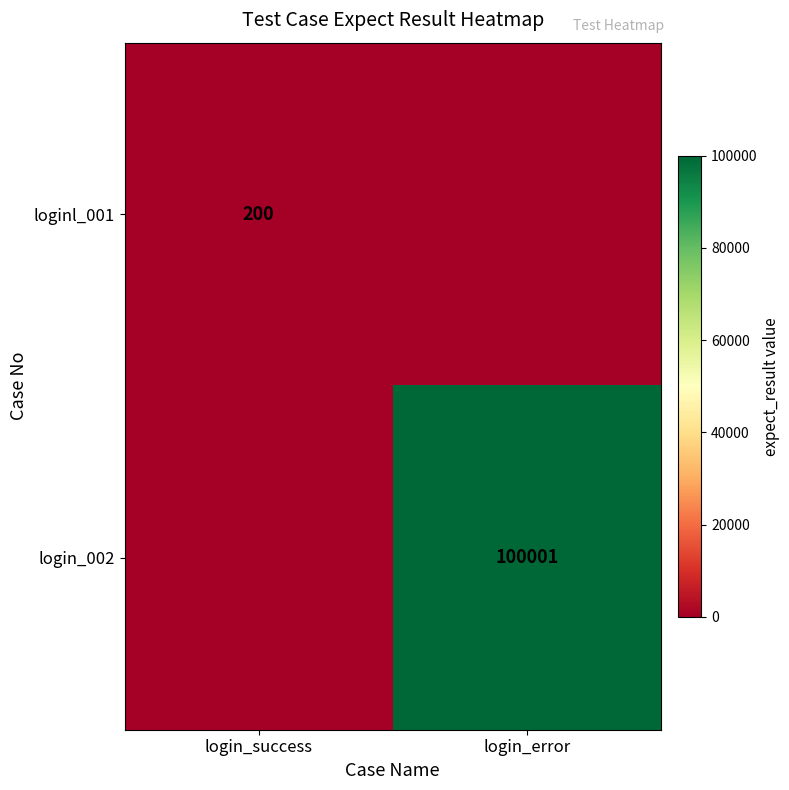

At which category is the sum across all series the highest?

login_error